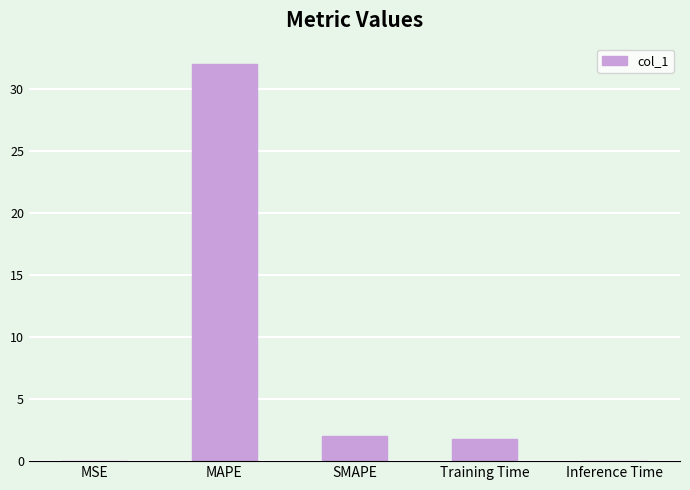

Which has a higher value, MAPE or MSE?

MAPE